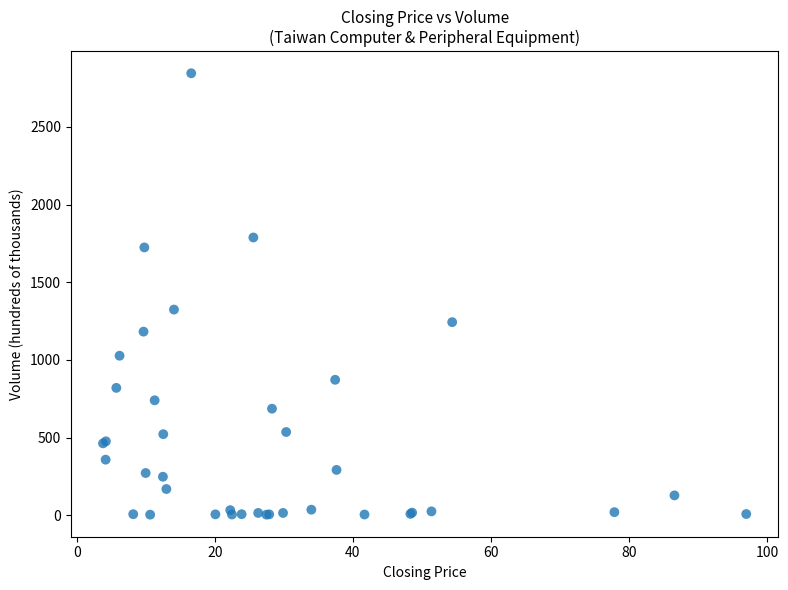

What Y value in the scatter plot is closest to 1424?

1324